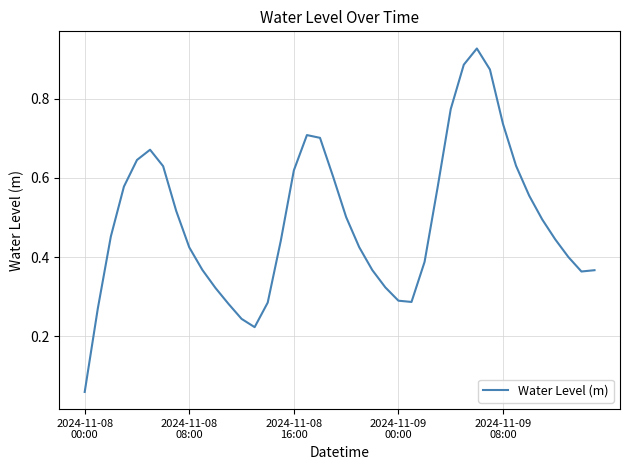

Where is the data nearest to the value 0?

2024-11-08
00:00